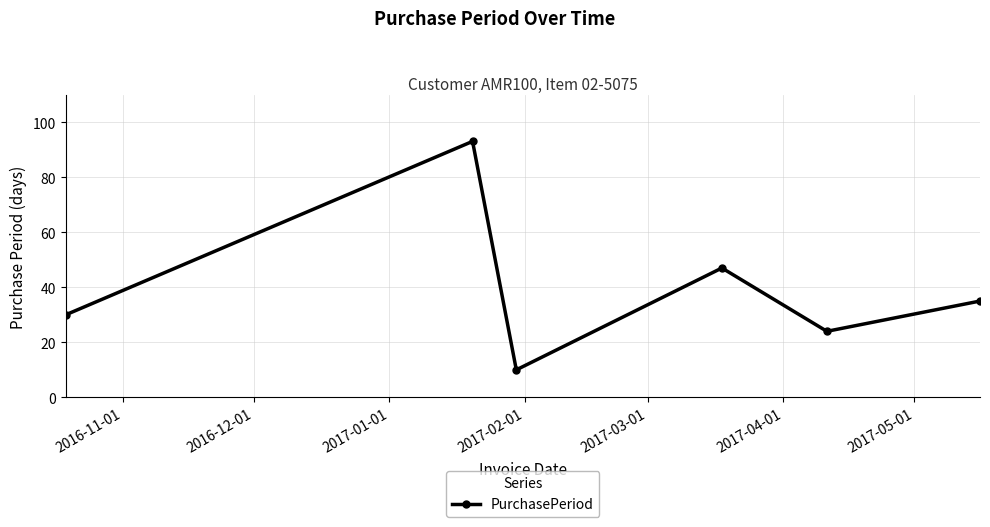

Does the chart display data point markers on the line(s)?

Yes